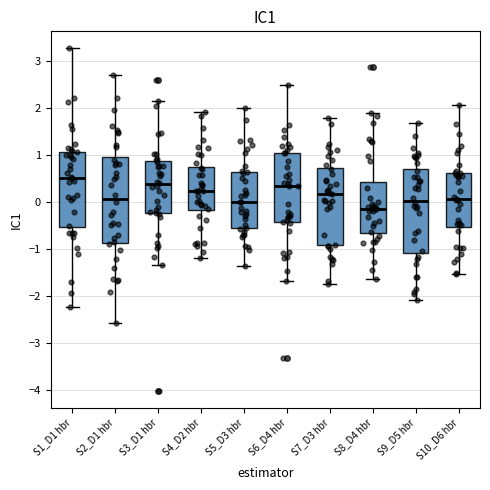

Reading left to right, transcribe this box plot: for each box, give where its median line is, the range the box spans, and where its two whiskers end, as read against the y-axis. The values are not printed on the chart, so give them approximately, as read against the axis.

S1_D1 hbr: median 0.5, box -0.5 to 1.1, whiskers -2.2 to 3.3
S2_D1 hbr: median 0.1, box -0.9 to 1.0, whiskers -2.6 to 2.7
S3_D1 hbr: median 0.4, box -0.2 to 0.9, whiskers -1.3 to 2.1
S4_D2 hbr: median 0.2, box -0.2 to 0.7, whiskers -1.2 to 1.9
S5_D3 hbr: median 0.0, box -0.6 to 0.6, whiskers -1.4 to 2.0
S6_D4 hbr: median 0.3, box -0.4 to 1.0, whiskers -1.7 to 2.5
S7_D3 hbr: median 0.2, box -0.9 to 0.7, whiskers -1.7 to 1.8
S8_D4 hbr: median -0.1, box -0.7 to 0.4, whiskers -1.6 to 1.9
S9_D5 hbr: median 0.0, box -1.1 to 0.7, whiskers -2.1 to 1.7
S10_D6 hbr: median 0.1, box -0.5 to 0.6, whiskers -1.5 to 2.0